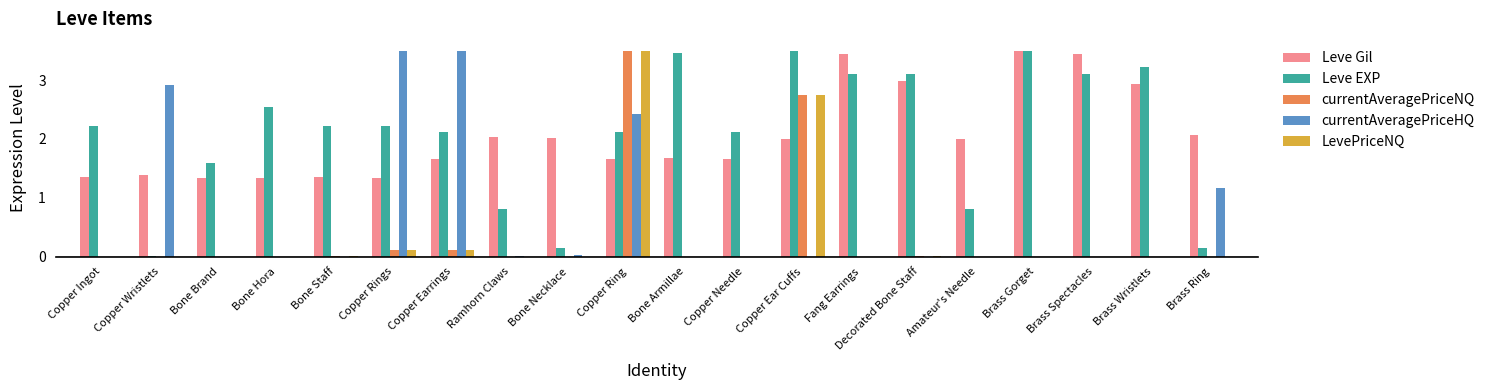

The Leve EXP series shows 1.4 at Brass Wristlets. True or false?

False